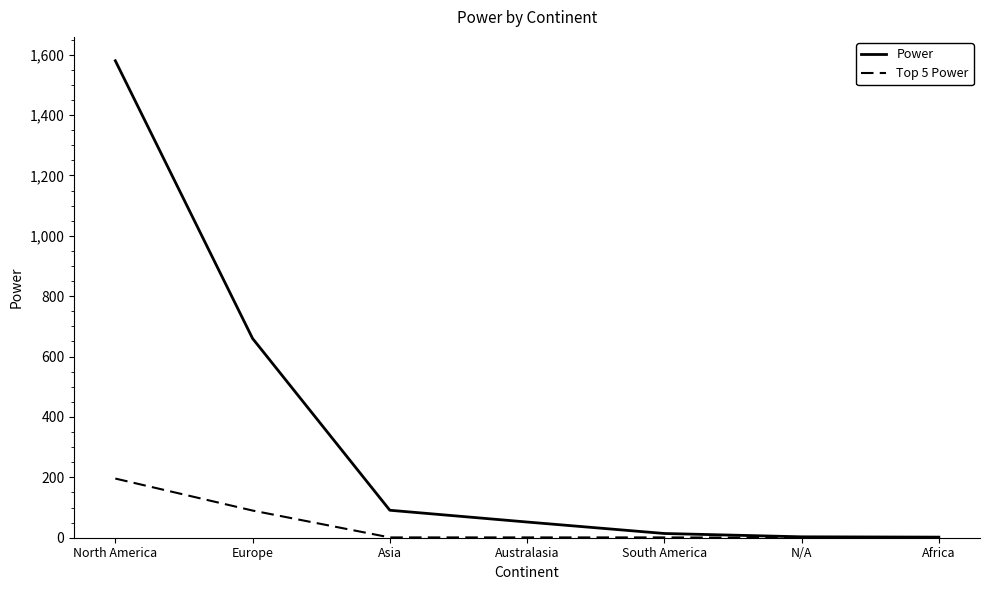

Is it true that Top 5 Power equals 196 at North America?

True